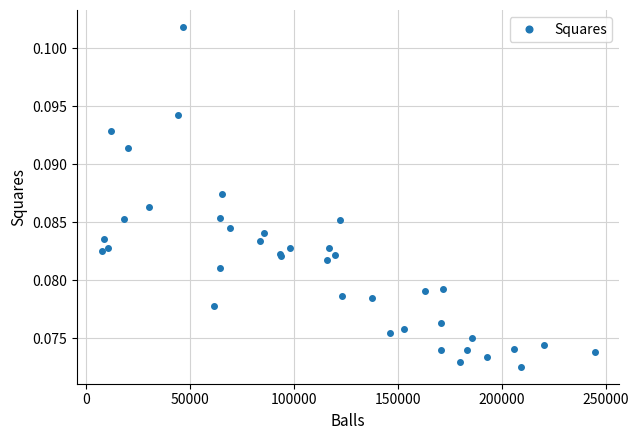

How many values are between 0 and 1?

39